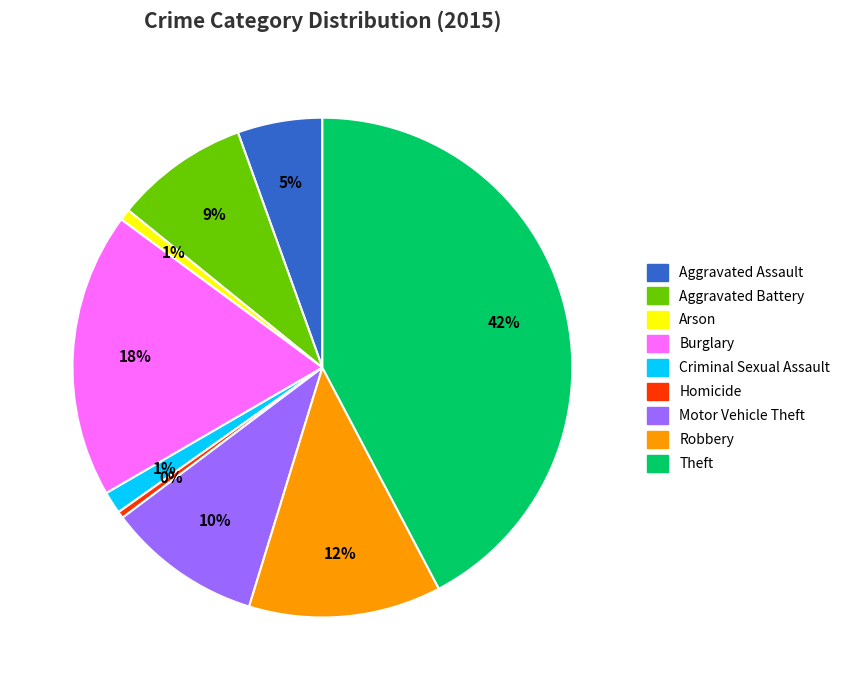

What is the largest slice in the pie chart?

Theft